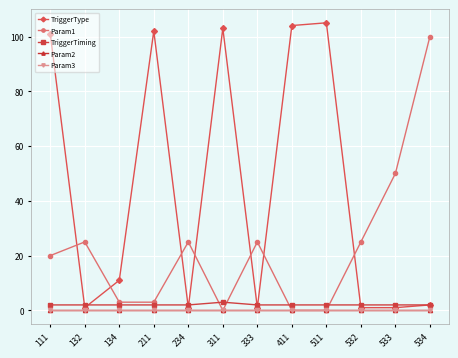

At which label does Param2 reach its minimum?

111